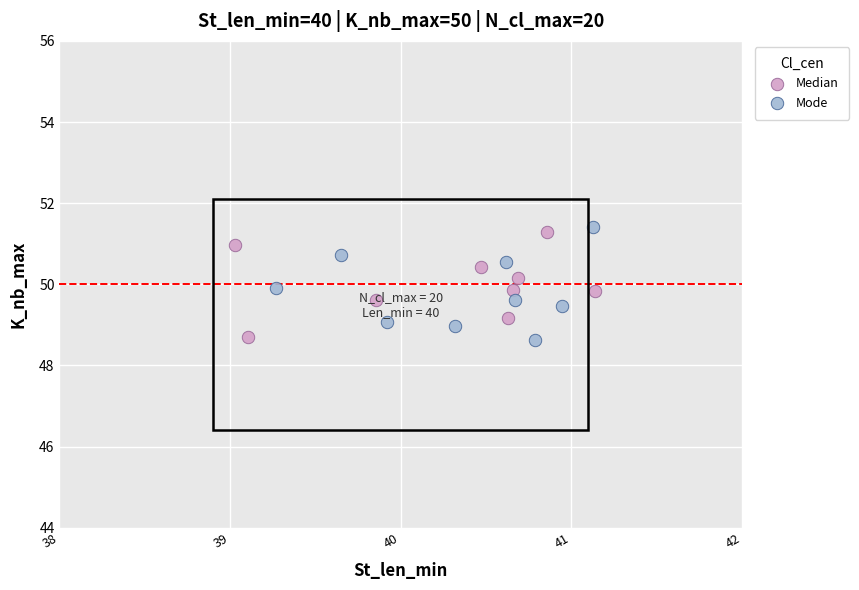

What are all the series names shown in the legend?

Median, Mode